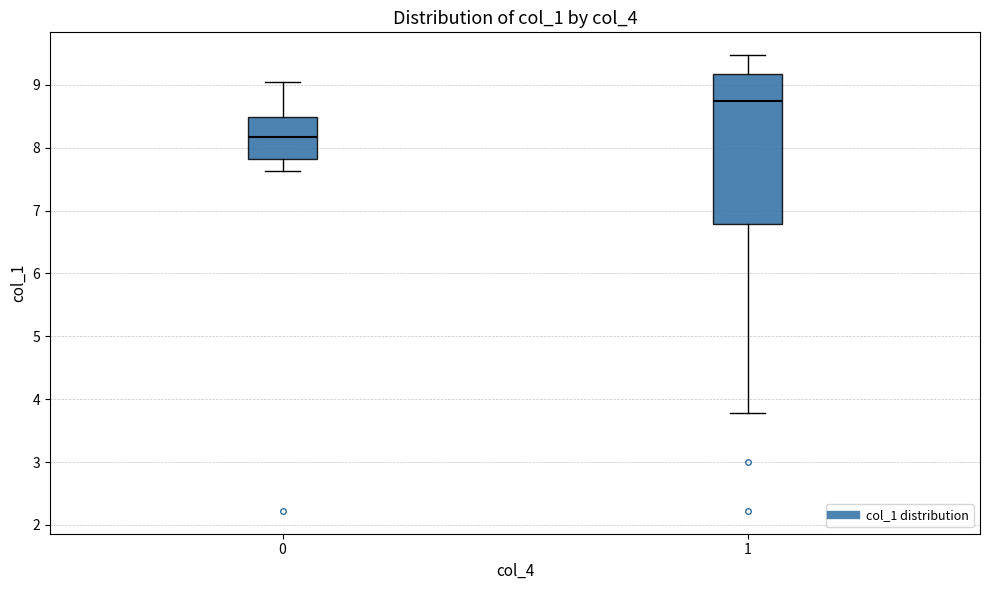

Where is the upper edge of the box at x = 1 on the y-axis? The values are not printed on the chart, so give them approximately, as read against the axis.

9.2